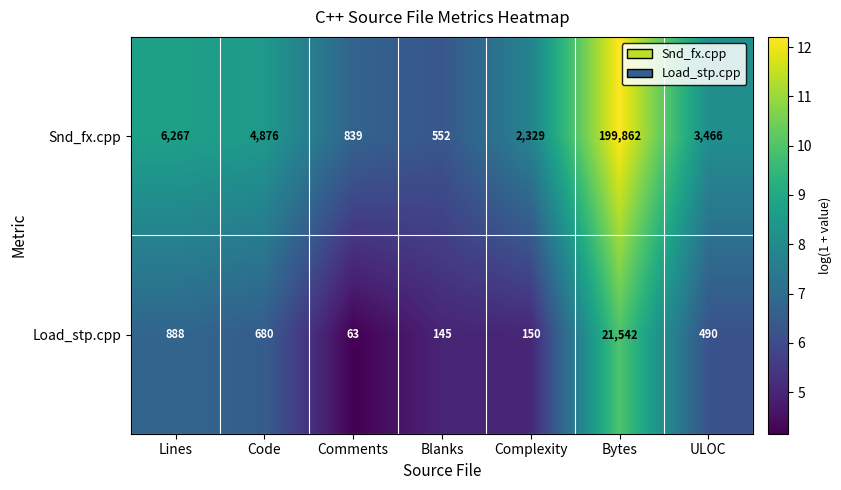

What is the maximum value shown in the chart?

199862